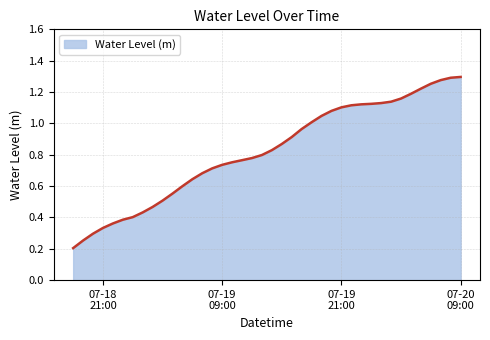

What is the label of the 37th point from the right?

07-18 21:00